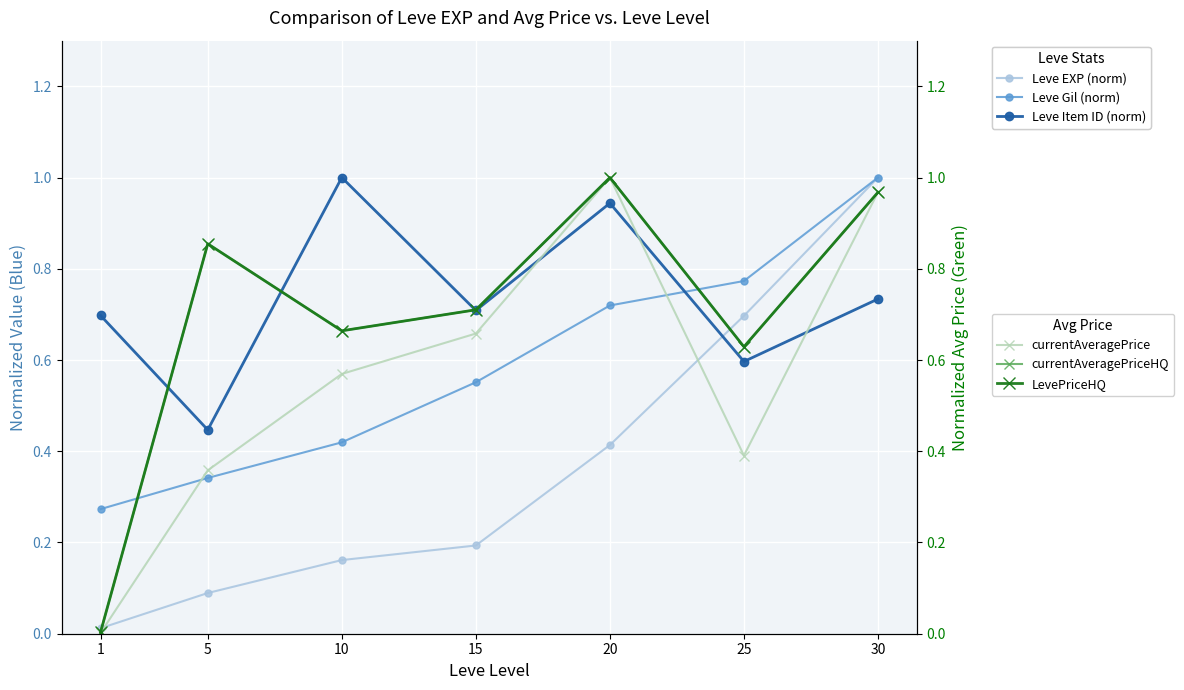

What is the highest value of the Leve Item ID (norm) series?

1.0